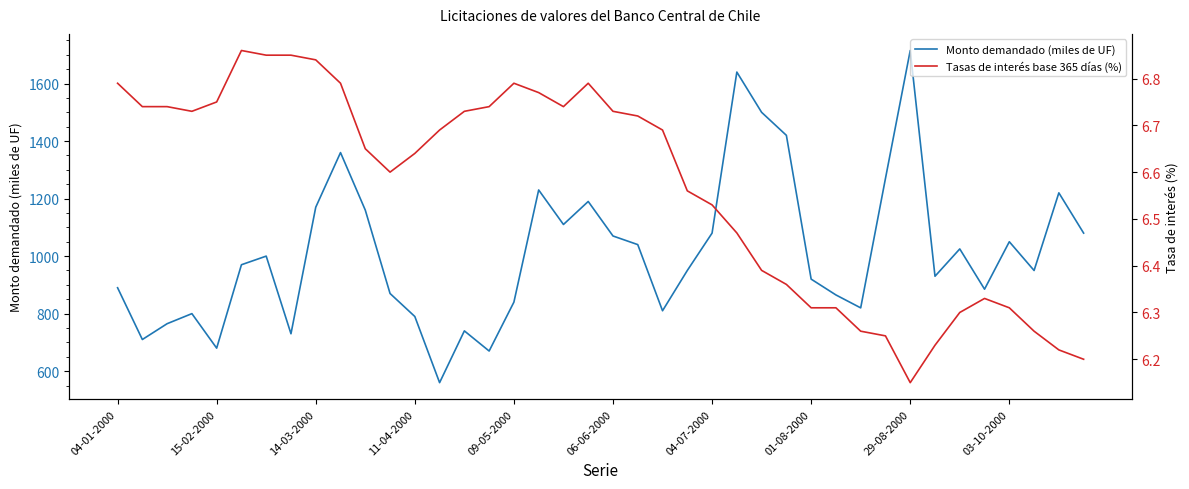

Which series has the largest total across all categories?

Monto demandado (miles de UF)